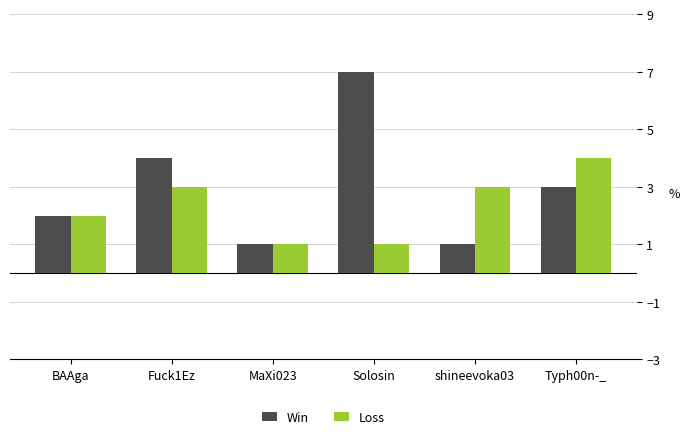

What is the average value of the Win series?

3